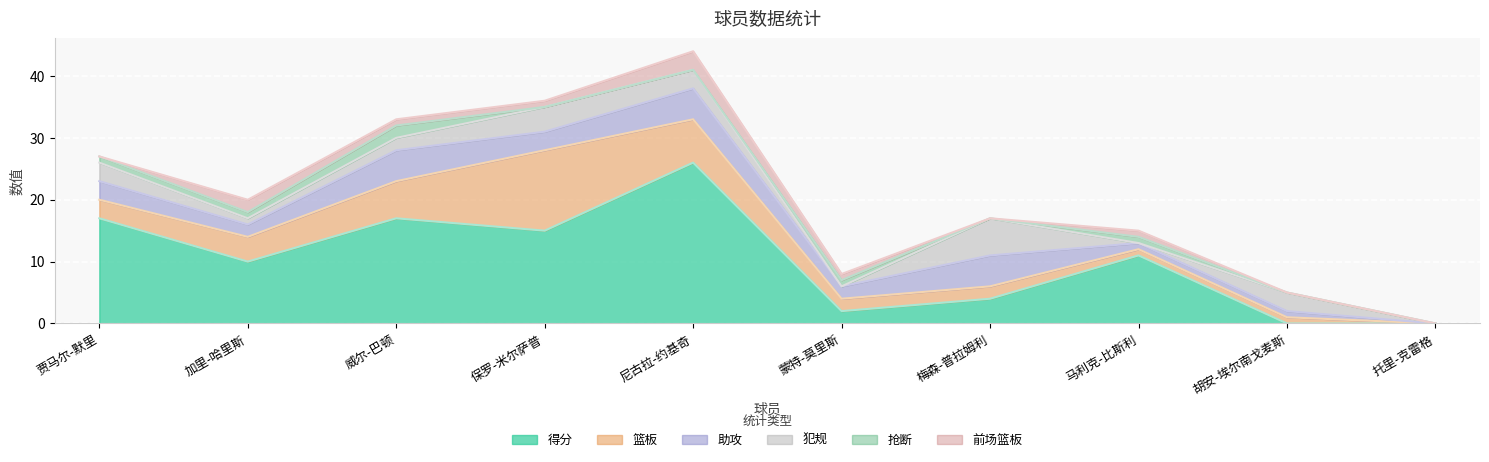

Reading left to right, what are all the values shown in this chart?

助攻: 贾马尔-默里=3	加里-哈里斯=2	威尔-巴顿=5	保罗-米尔萨普=3	尼古拉-约基奇=5	蒙特-莫里斯=2	梅森-普拉姆利=5	马利克-比斯利=1	胡安-埃尔南戈麦斯=1	托里-克雷格=0
得分: 贾马尔-默里=17	加里-哈里斯=10	威尔-巴顿=17	保罗-米尔萨普=15	尼古拉-约基奇=26	蒙特-莫里斯=2	梅森-普拉姆利=4	马利克-比斯利=11	胡安-埃尔南戈麦斯=0	托里-克雷格=0
篮板: 贾马尔-默里=3	加里-哈里斯=4	威尔-巴顿=6	保罗-米尔萨普=13	尼古拉-约基奇=7	蒙特-莫里斯=2	梅森-普拉姆利=2	马利克-比斯利=1	胡安-埃尔南戈麦斯=1	托里-克雷格=0
抢断: 贾马尔-默里=1	加里-哈里斯=1	威尔-巴顿=2	保罗-米尔萨普=0	尼古拉-约基奇=0	蒙特-莫里斯=1	梅森-普拉姆利=0	马利克-比斯利=1	胡安-埃尔南戈麦斯=0	托里-克雷格=0
犯规: 贾马尔-默里=3	加里-哈里斯=1	威尔-巴顿=2	保罗-米尔萨普=4	尼古拉-约基奇=3	蒙特-莫里斯=0	梅森-普拉姆利=6	马利克-比斯利=0	胡安-埃尔南戈麦斯=3	托里-克雷格=0
前场篮板: 贾马尔-默里=0	加里-哈里斯=2	威尔-巴顿=1	保罗-米尔萨普=1	尼古拉-约基奇=3	蒙特-莫里斯=1	梅森-普拉姆利=0	马利克-比斯利=1	胡安-埃尔南戈麦斯=0	托里-克雷格=0